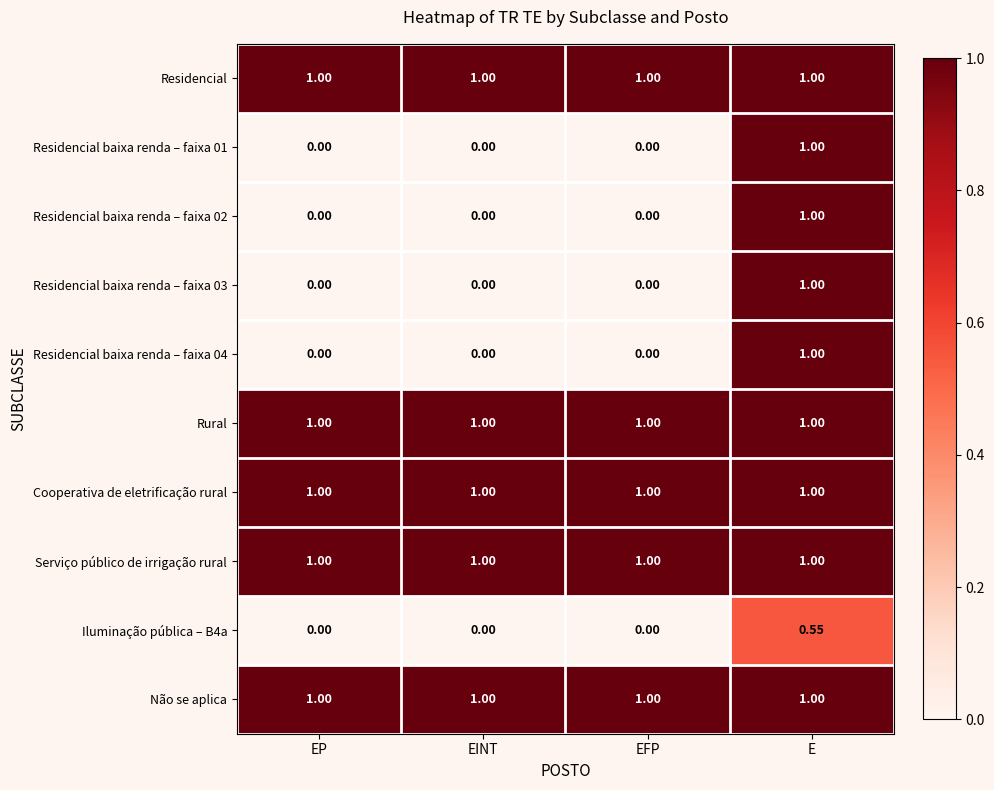

At which category is the sum across all series the highest?

E